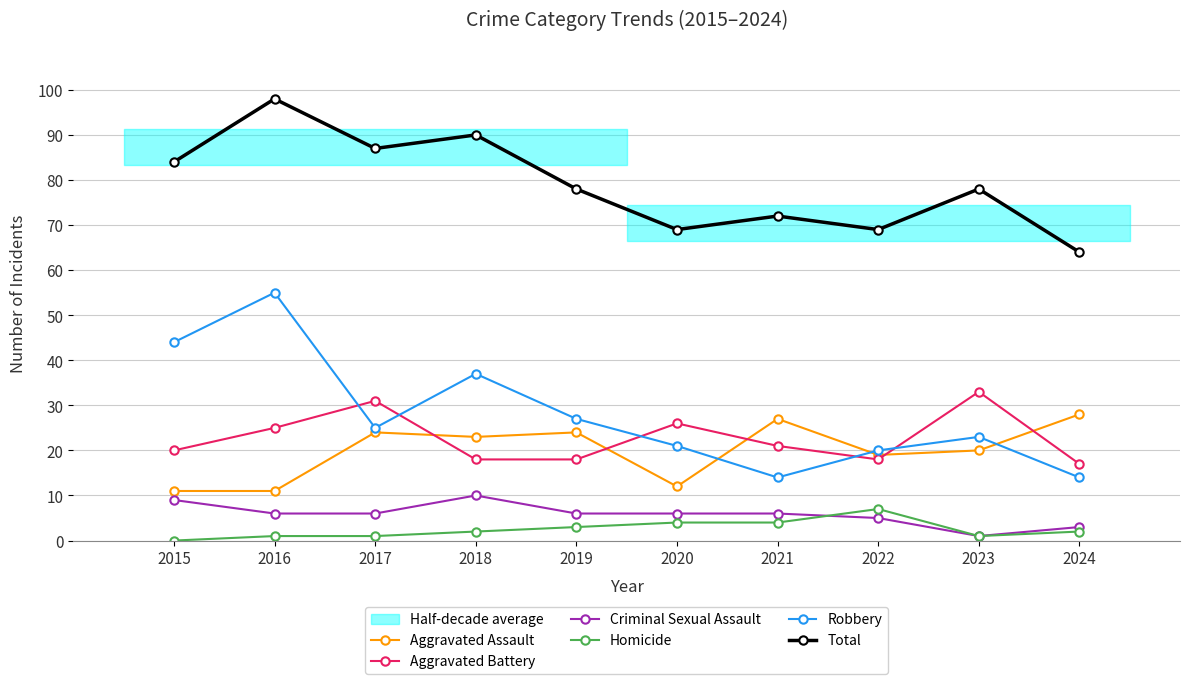

What is the value of the Aggravated Battery point at the 7th from the left?

21